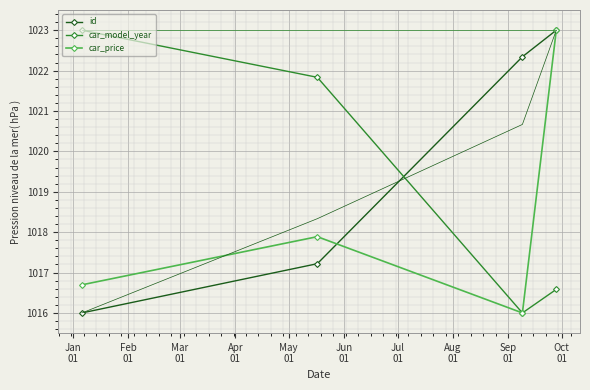

What is the maximum value for id?

1023.0